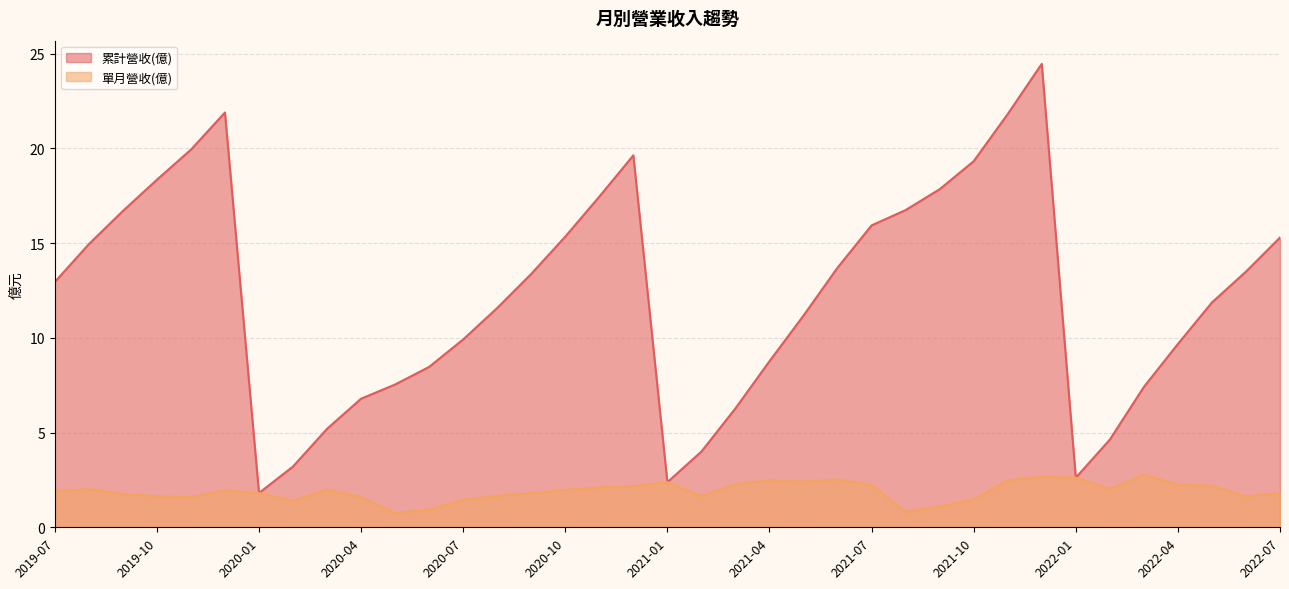

Where does the 累計營收(億) series first go above 12?

2019-07